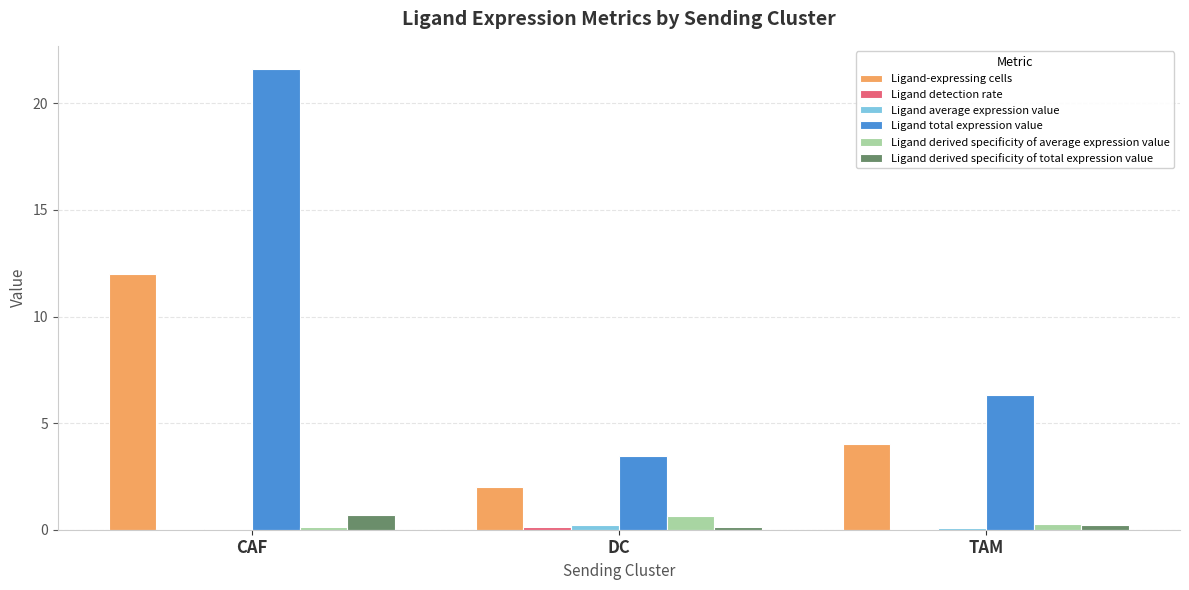

What is the maximum value shown in the chart?

21.6